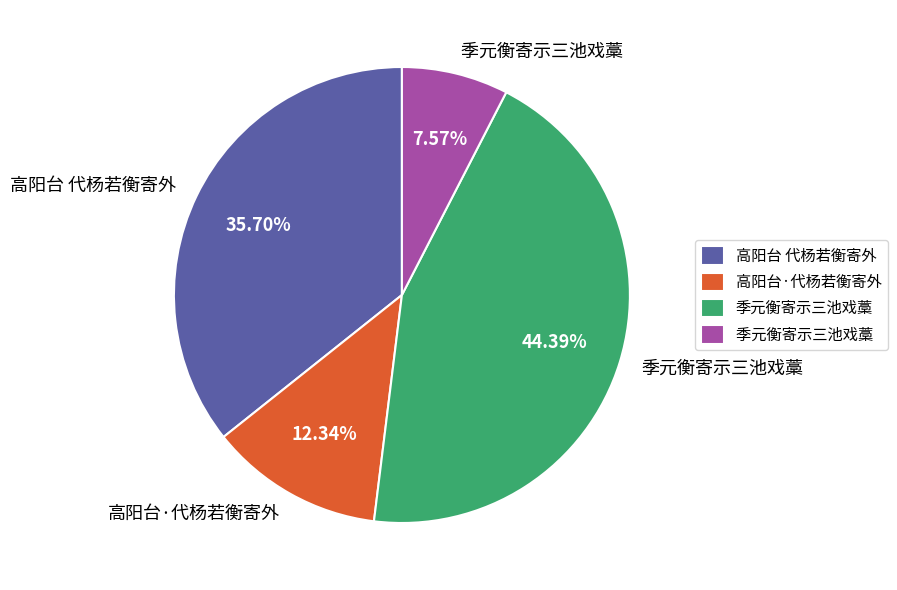

How many segments does this pie chart have?

4